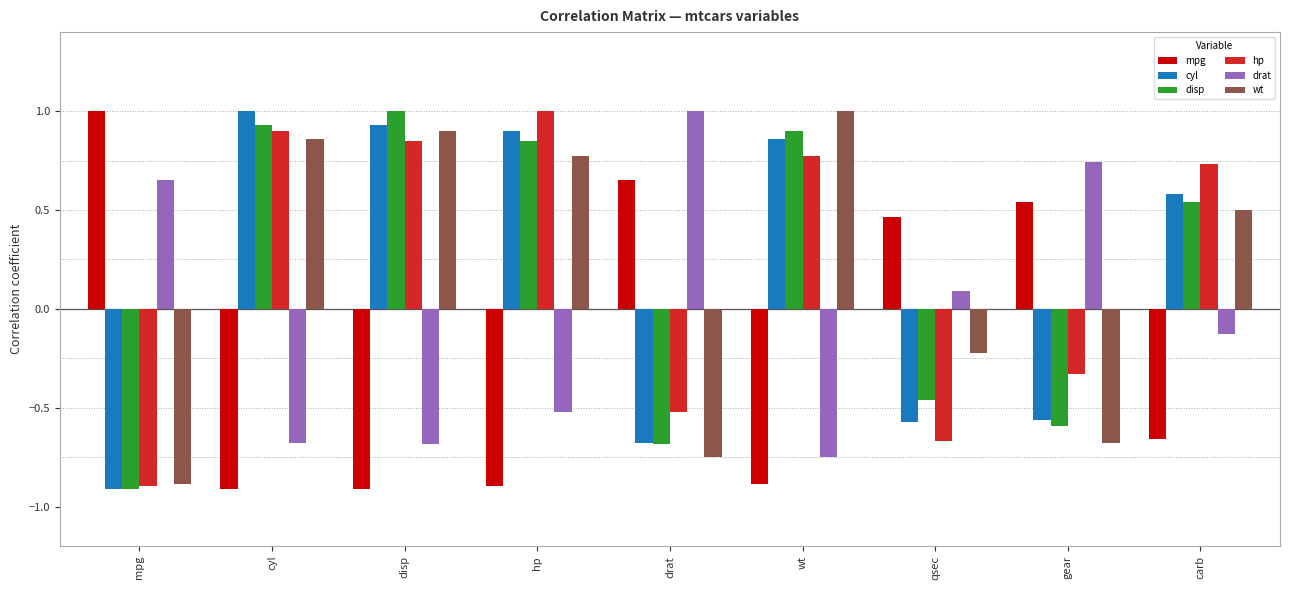

The hp series shows -0.7 at qsec. True or false?

True